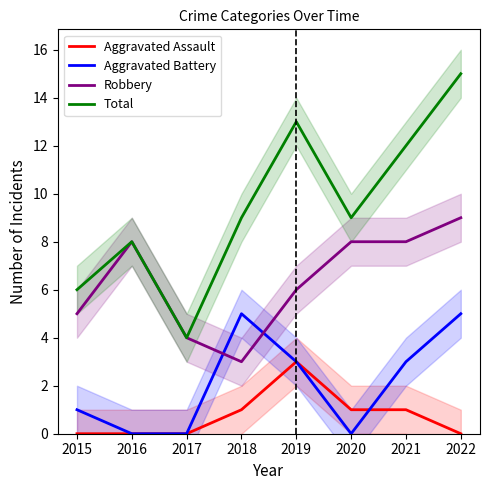

At which label is Aggravated Battery closest to 2?

2015